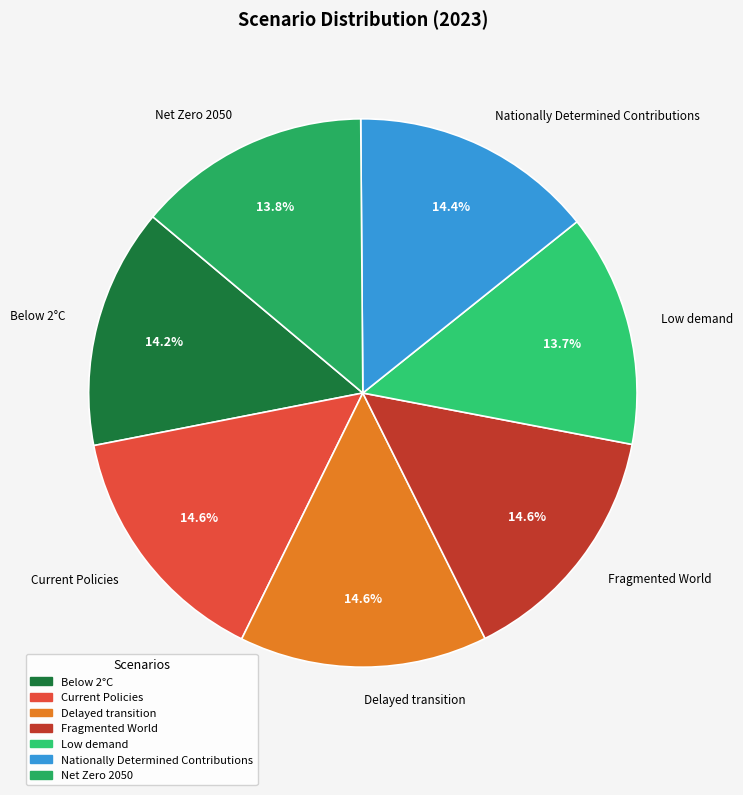

How many slices are in this pie chart?

7